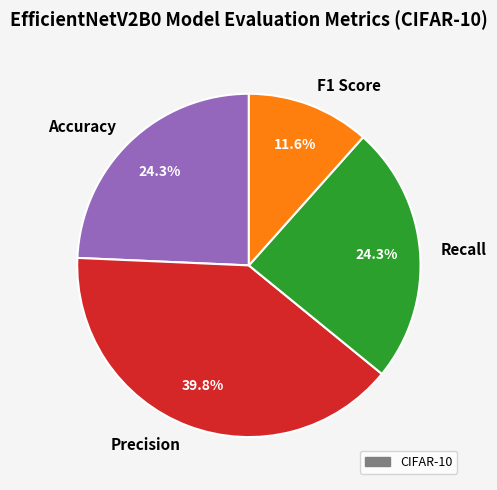

Which category has the biggest portion of the pie?

Precision